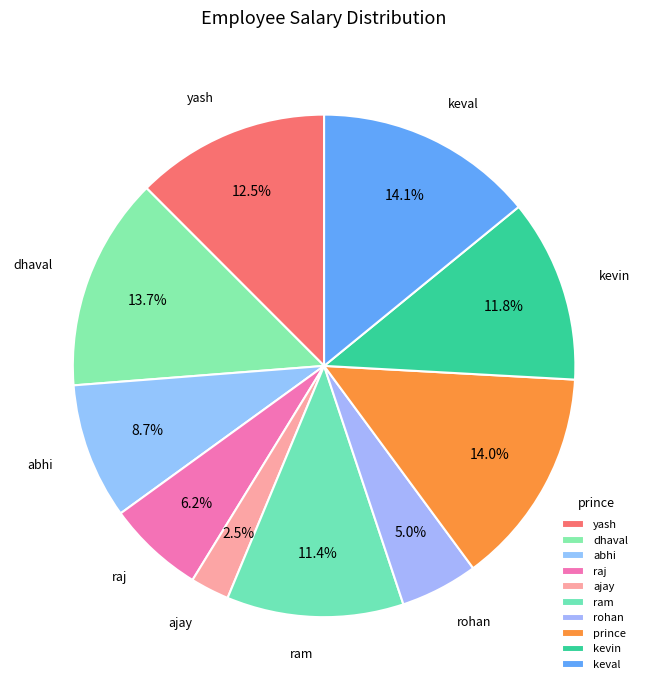

Combined, do kevin and ram account for over 50%?

No